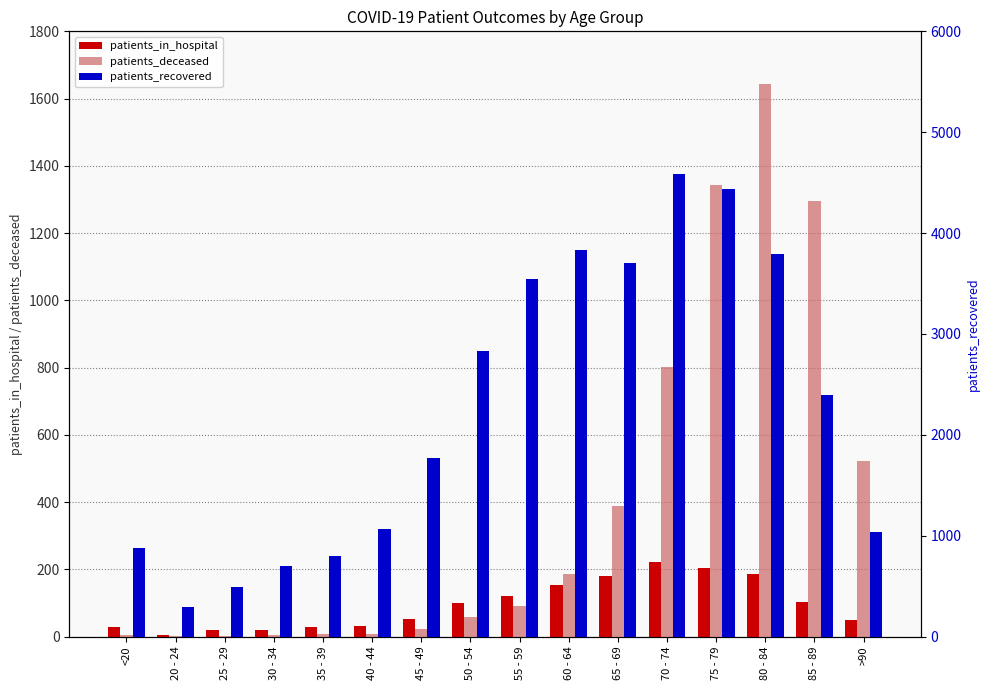

Which series has the largest total across all categories?

patients_recovered